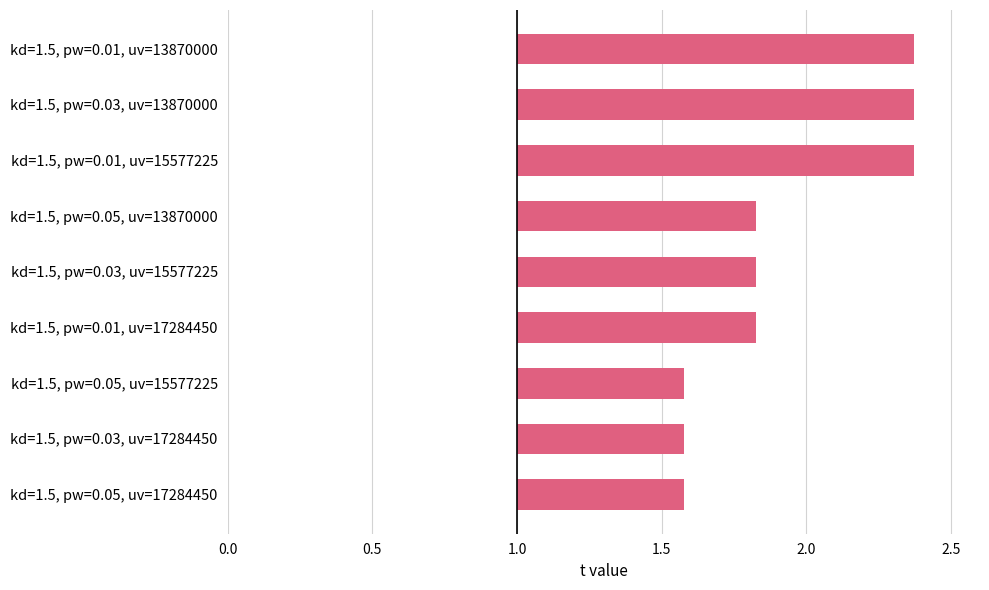

Count the number of data series in this chart.

1